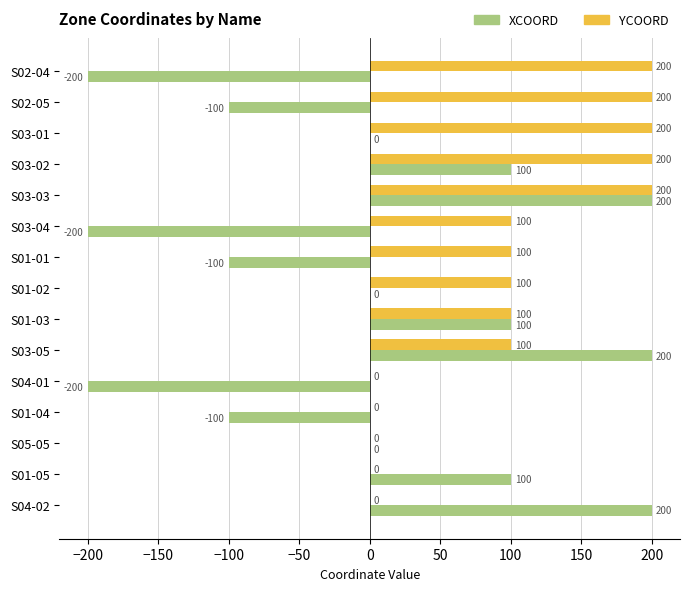

Which series changed the most between S03-04 and S03-05?

XCOORD